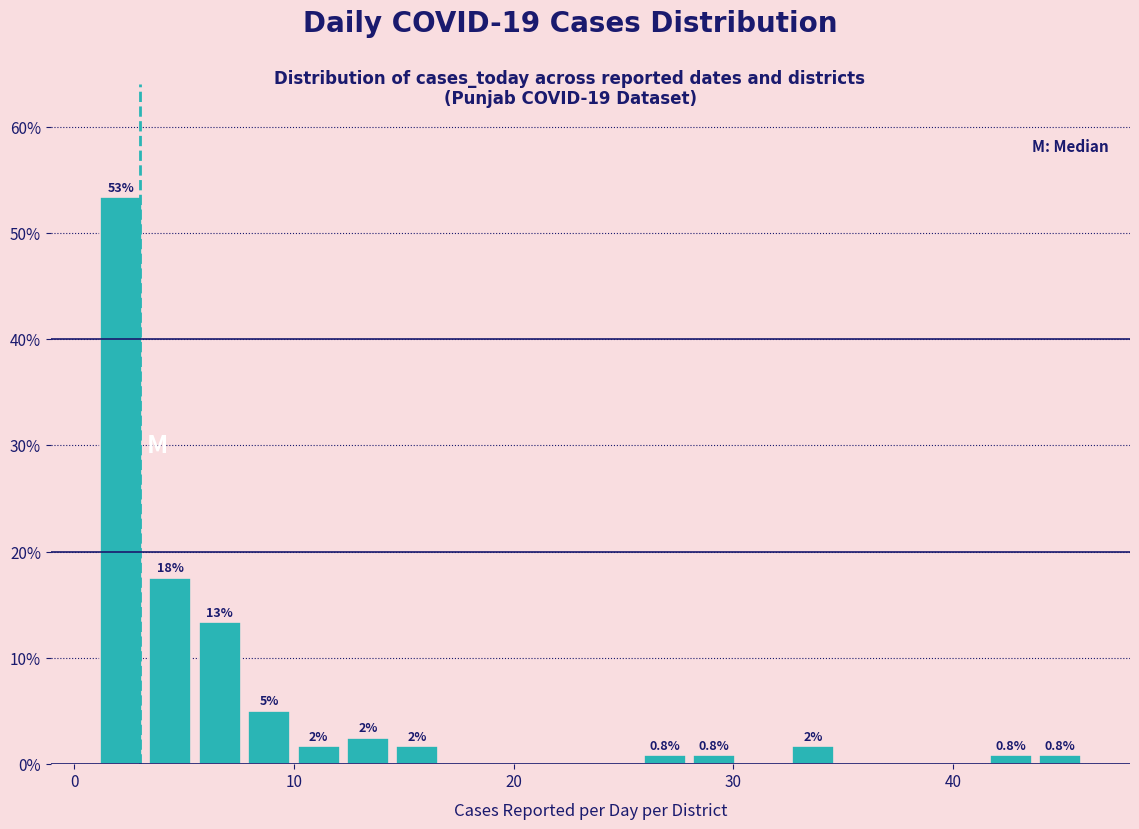

Read against the x-axis, roughly where is the centre of the tallest bar?

2